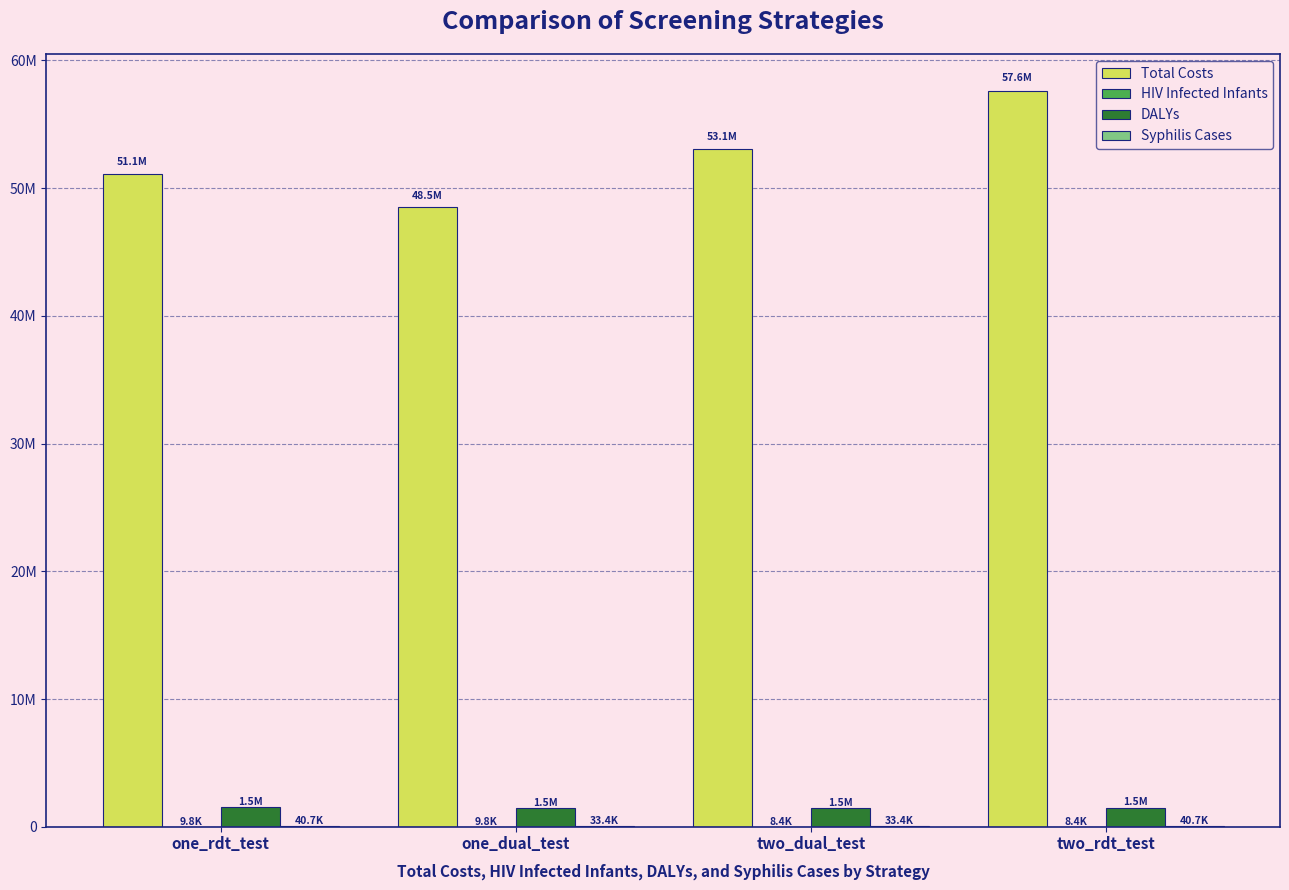

Between two_rdt_test and one_dual_test, which is larger?

two_rdt_test